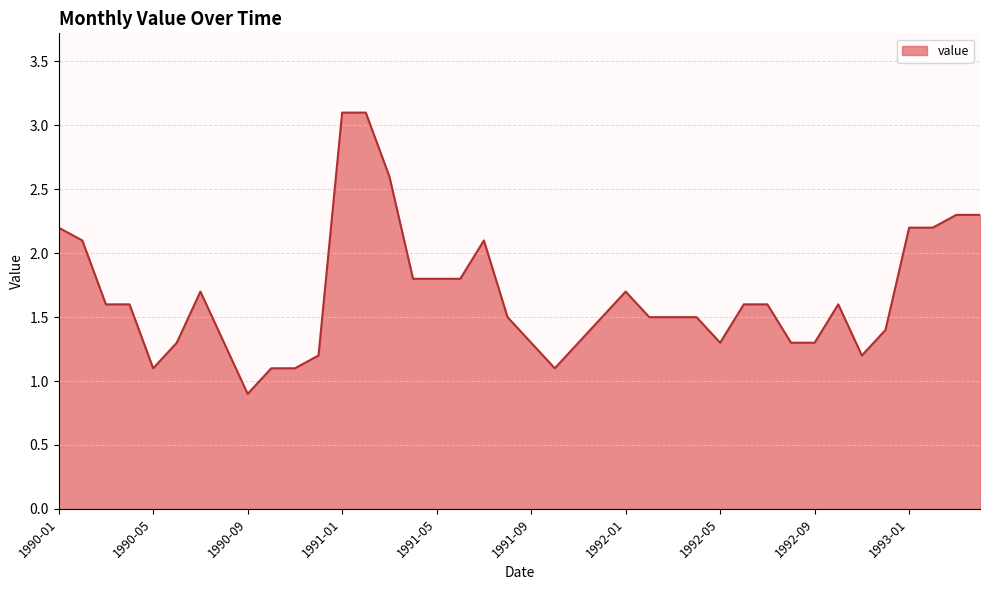

What is the greatest value displayed?

3.1